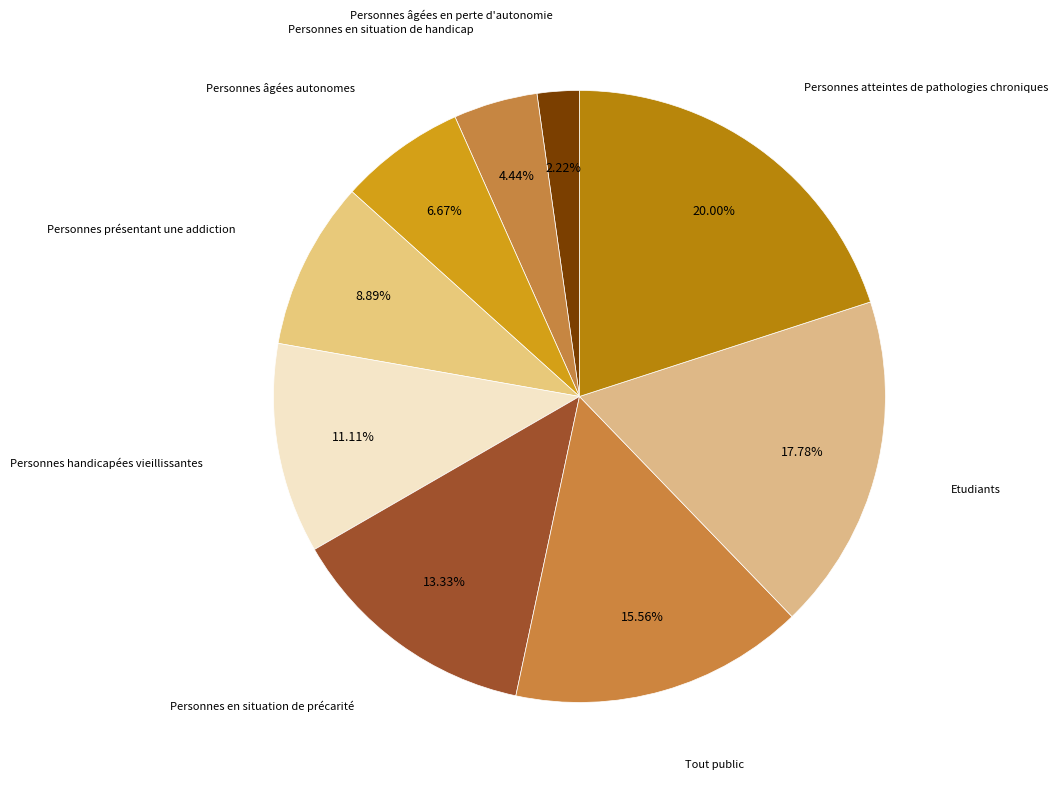

Is Personnes âgées en perte d'autonomie the majority of the pie?

No